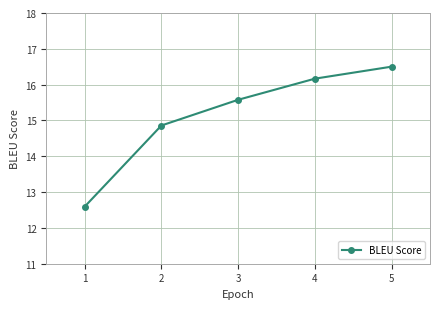

What is the average value?

15.1